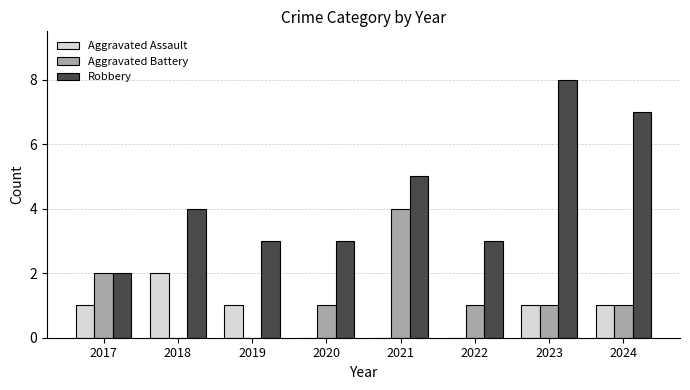

What is the difference between the Robbery values at 2017 and 2018?

2